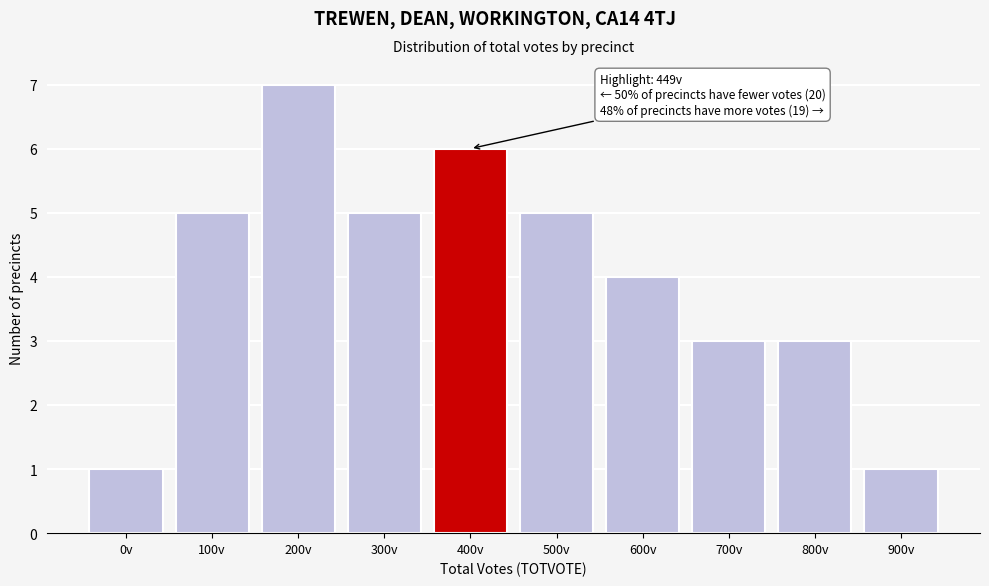

Reading left to right, list all the values displayed in this chart.

0v=1	100v=5	200v=7	300v=5	400v=6	500v=5	600v=4	700v=3	800v=3	900v=1